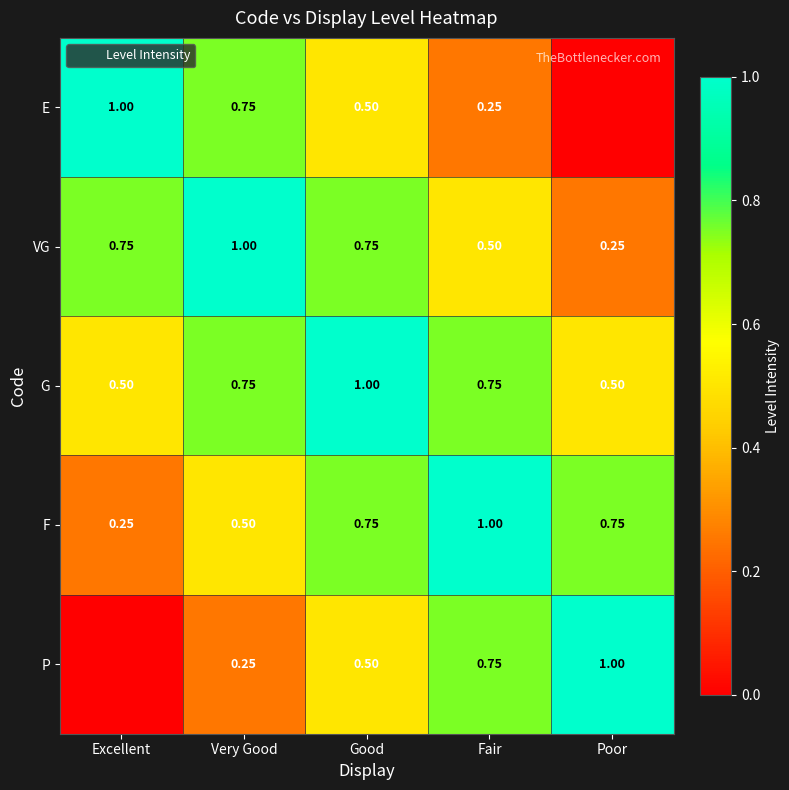

At Poor, list the series in order from smallest to largest.

E, VG, G, F, P